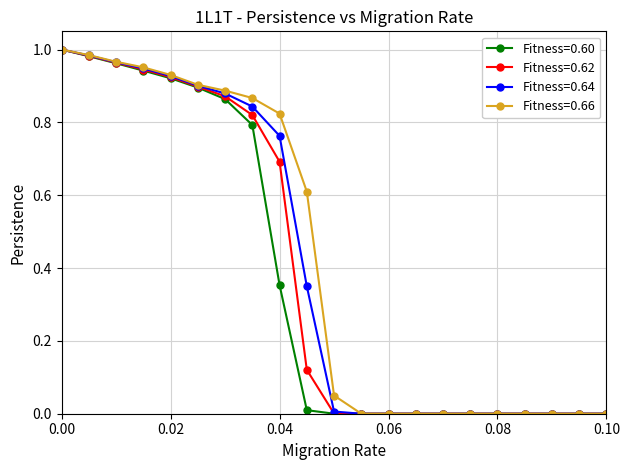

How many lines are shown in the chart?

4